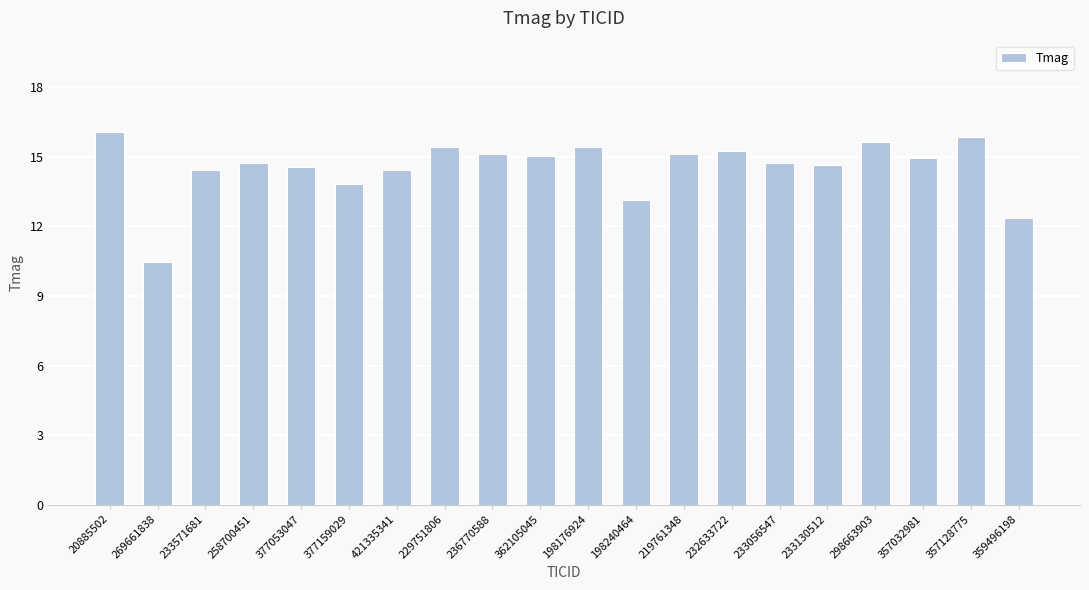

What is the label of the 2nd bar from the right?

357128775